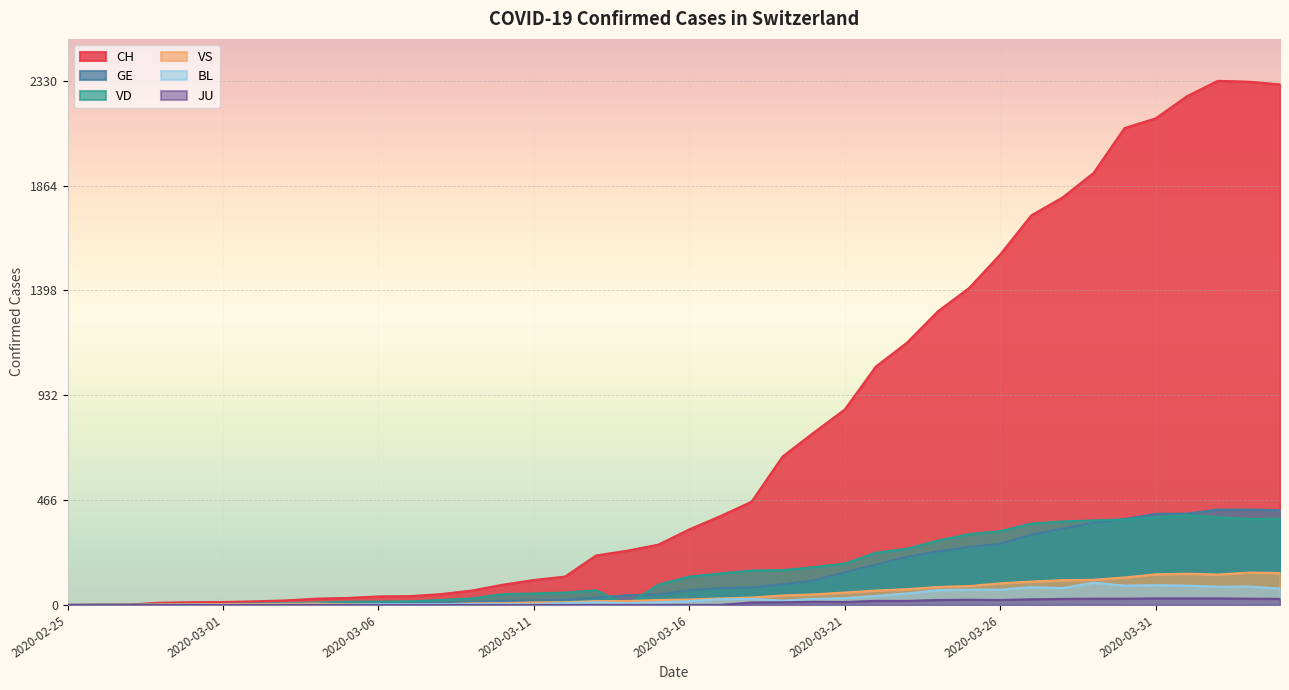

Which series changed the most between 2020-03-11 and 2020-04-04?

CH